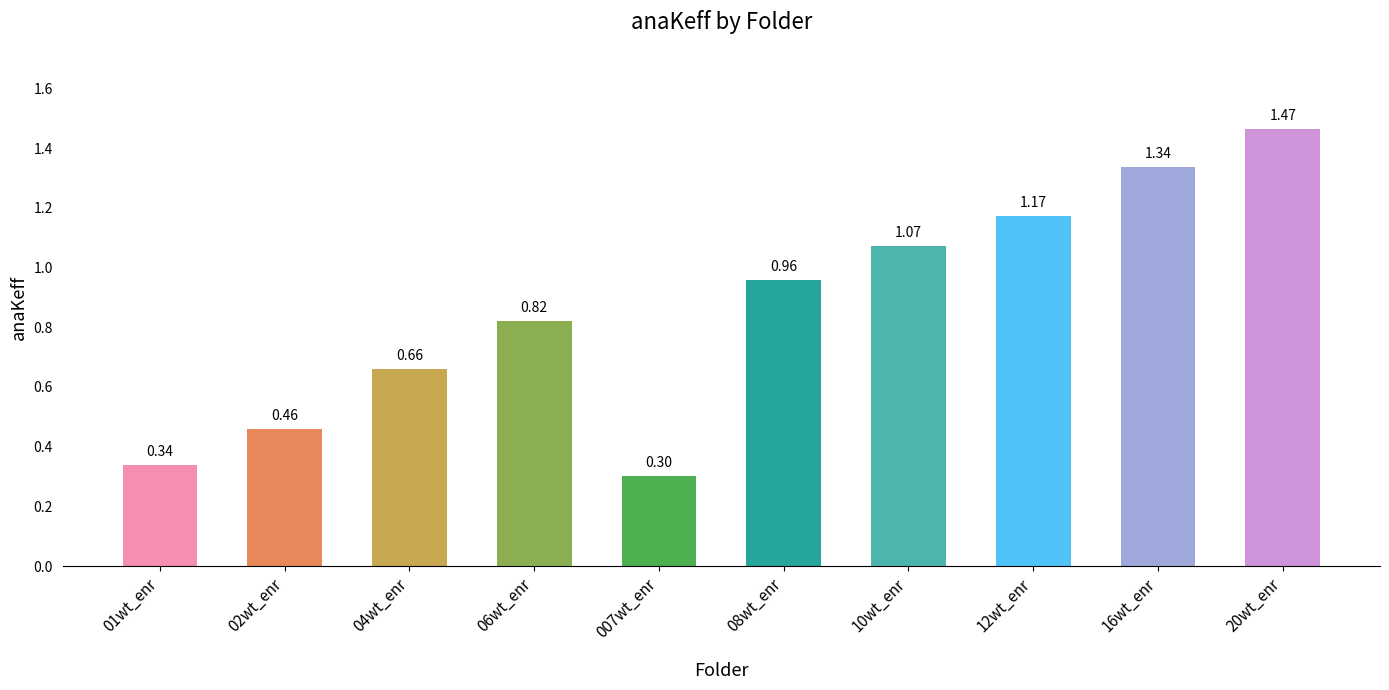

Is it true that the value at 02wt_enr is 0.2?

False